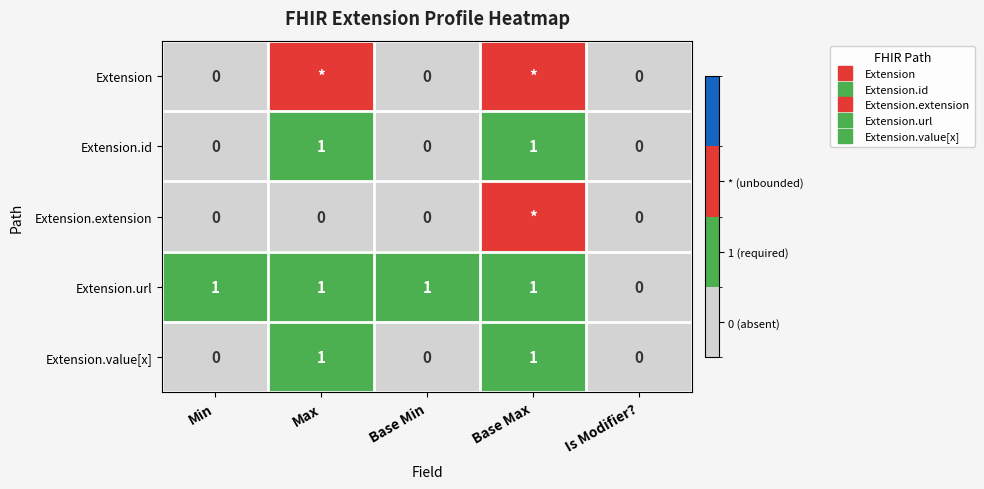

The value of Extension at Max is 2. True or false?

True